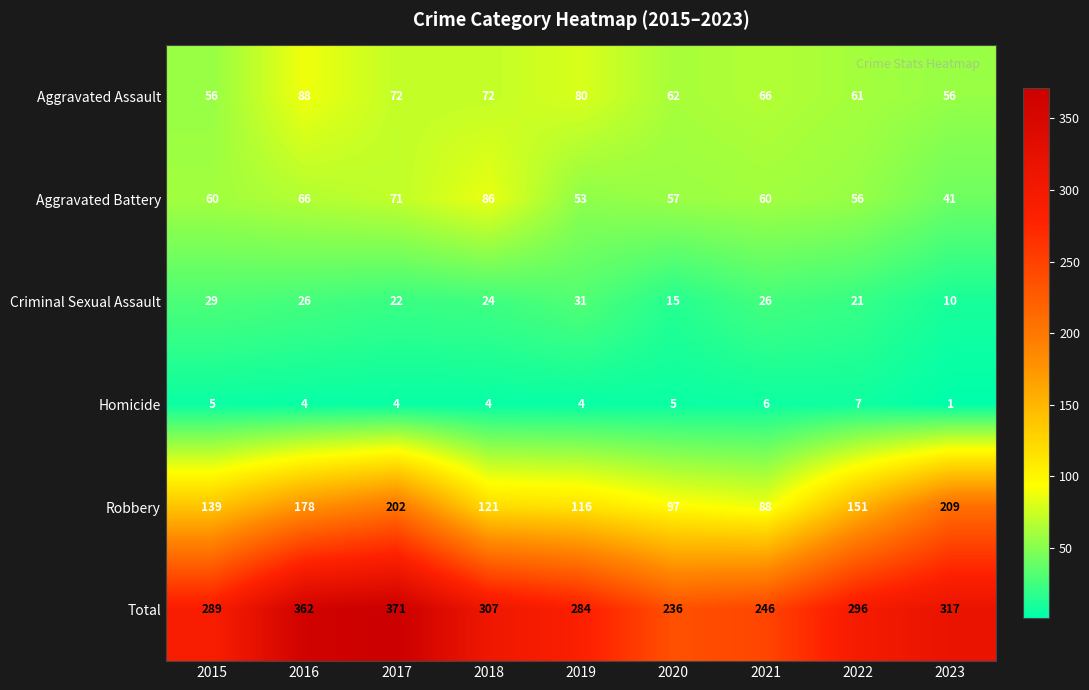

What is the total value across all series at 2022?

592